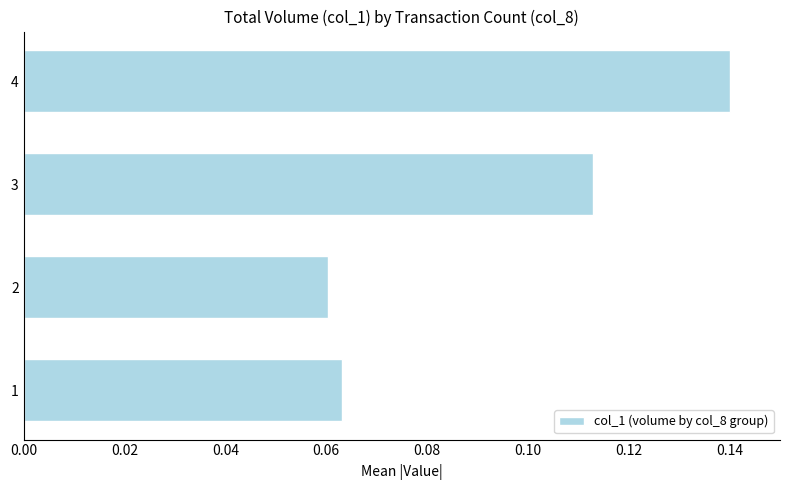

Which label corresponds to the largest value in the chart?

4